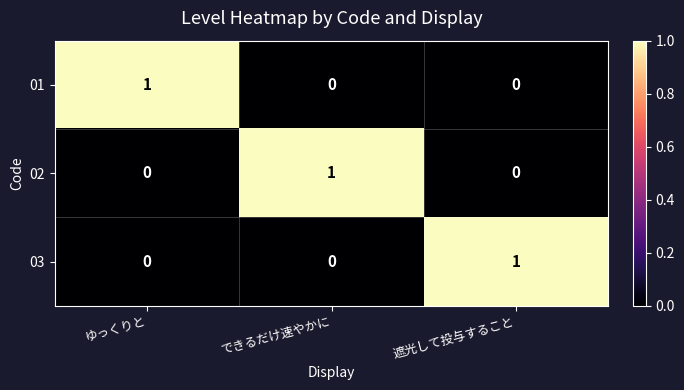

Is it true that 03 equals -1 at できるだけ速やかに?

False